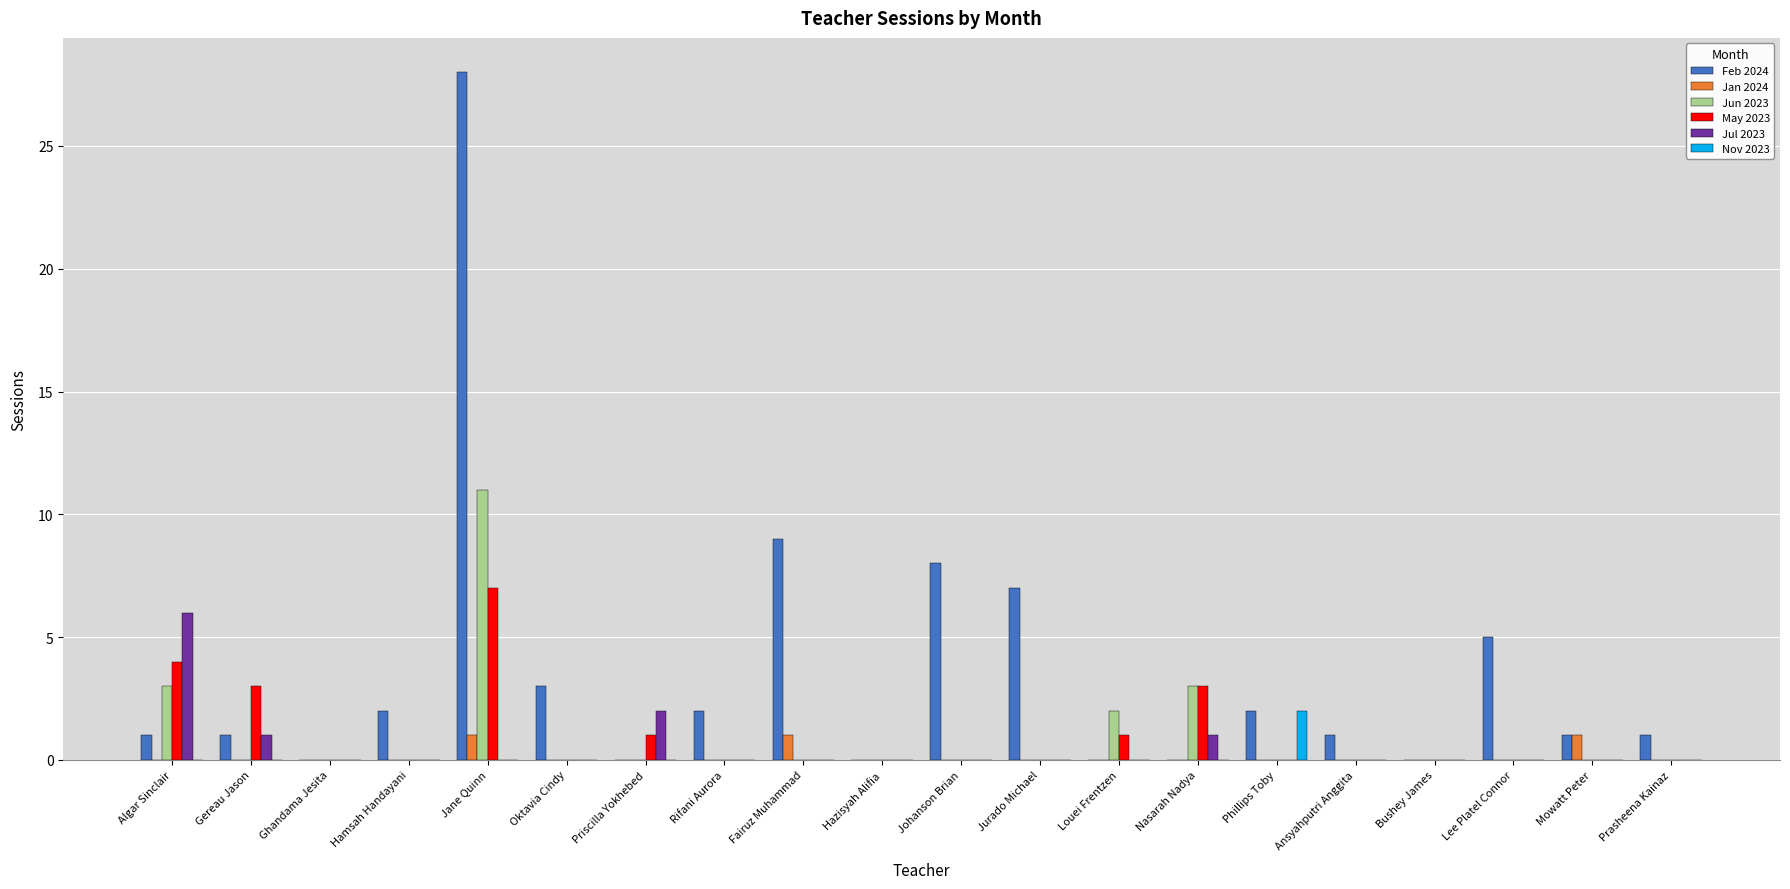

Reading right to left, what are all the values shown in this chart?

Feb 2024: Prasheena Kainaz=1	Mowatt Peter=1	Lee Platel Connor=5	Bushey James=0	Ansyahputri Anggita=1	Phillips Toby=2	Nasarah Nadya=0	Louei Frentzen=0	Jurado Michael=7	Johanson Brian=8	Hazisyah Alifia=0	Fairuz Muhammad=9	Rifani Aurora=2	Priscilla Yokhebed=0	Oktavia Cindy=3	Jane Quinn=28	Hamsah Handayani=2	Ghandama Jesita=0	Gereau Jason=1	Algar Sinclair=1
Jan 2024: Prasheena Kainaz=0	Mowatt Peter=1	Lee Platel Connor=0	Bushey James=0	Ansyahputri Anggita=0	Phillips Toby=0	Nasarah Nadya=0	Louei Frentzen=0	Jurado Michael=0	Johanson Brian=0	Hazisyah Alifia=0	Fairuz Muhammad=1	Rifani Aurora=0	Priscilla Yokhebed=0	Oktavia Cindy=0	Jane Quinn=1	Hamsah Handayani=0	Ghandama Jesita=0	Gereau Jason=0	Algar Sinclair=0
Jun 2023: Prasheena Kainaz=0	Mowatt Peter=0	Lee Platel Connor=0	Bushey James=0	Ansyahputri Anggita=0	Phillips Toby=0	Nasarah Nadya=3	Louei Frentzen=2	Jurado Michael=0	Johanson Brian=0	Hazisyah Alifia=0	Fairuz Muhammad=0	Rifani Aurora=0	Priscilla Yokhebed=0	Oktavia Cindy=0	Jane Quinn=11	Hamsah Handayani=0	Ghandama Jesita=0	Gereau Jason=0	Algar Sinclair=3
May 2023: Prasheena Kainaz=0	Mowatt Peter=0	Lee Platel Connor=0	Bushey James=0	Ansyahputri Anggita=0	Phillips Toby=0	Nasarah Nadya=3	Louei Frentzen=1	Jurado Michael=0	Johanson Brian=0	Hazisyah Alifia=0	Fairuz Muhammad=0	Rifani Aurora=0	Priscilla Yokhebed=1	Oktavia Cindy=0	Jane Quinn=7	Hamsah Handayani=0	Ghandama Jesita=0	Gereau Jason=3	Algar Sinclair=4
Jul 2023: Prasheena Kainaz=0	Mowatt Peter=0	Lee Platel Connor=0	Bushey James=0	Ansyahputri Anggita=0	Phillips Toby=0	Nasarah Nadya=1	Louei Frentzen=0	Jurado Michael=0	Johanson Brian=0	Hazisyah Alifia=0	Fairuz Muhammad=0	Rifani Aurora=0	Priscilla Yokhebed=2	Oktavia Cindy=0	Jane Quinn=0	Hamsah Handayani=0	Ghandama Jesita=0	Gereau Jason=1	Algar Sinclair=6
Nov 2023: Prasheena Kainaz=0	Mowatt Peter=0	Lee Platel Connor=0	Bushey James=0	Ansyahputri Anggita=0	Phillips Toby=2	Nasarah Nadya=0	Louei Frentzen=0	Jurado Michael=0	Johanson Brian=0	Hazisyah Alifia=0	Fairuz Muhammad=0	Rifani Aurora=0	Priscilla Yokhebed=0	Oktavia Cindy=0	Jane Quinn=0	Hamsah Handayani=0	Ghandama Jesita=0	Gereau Jason=0	Algar Sinclair=0